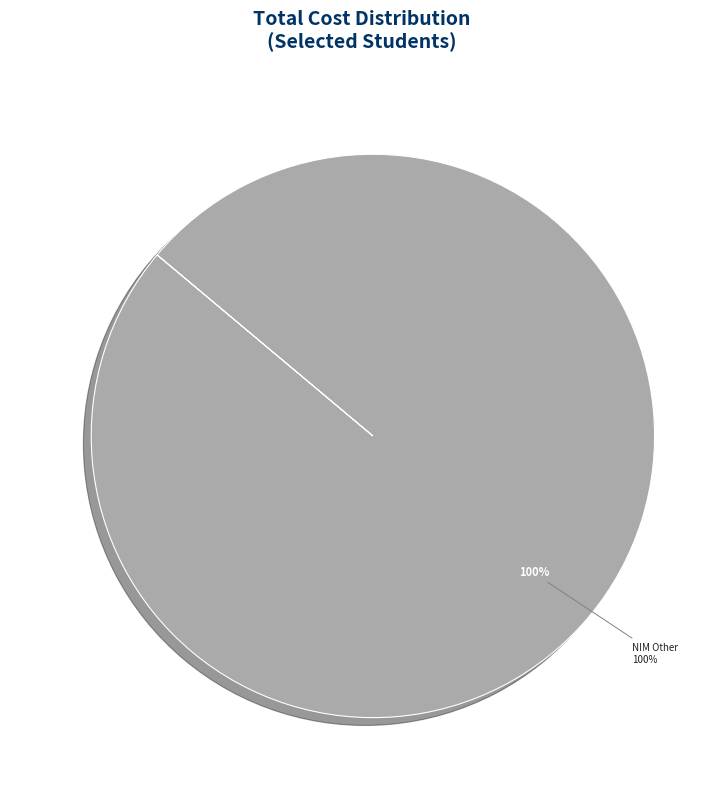

Do 16519126 and 16519122 together represent more than half of the pie?

No